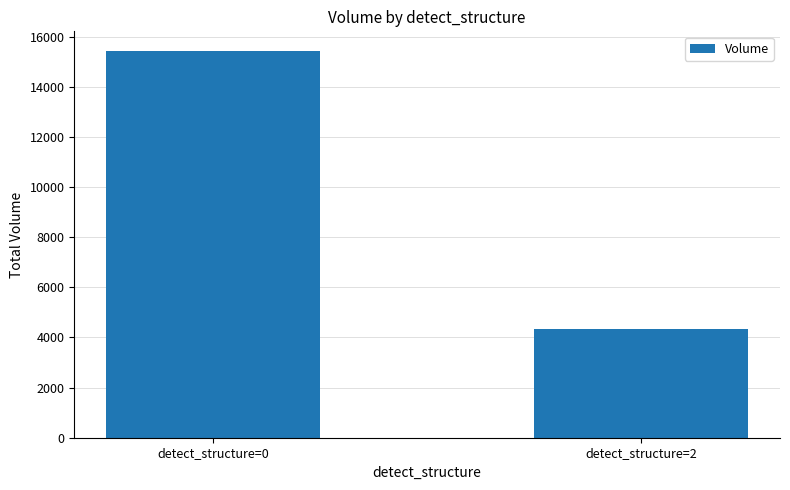

What is the value of the 2nd bar from the left?

4335